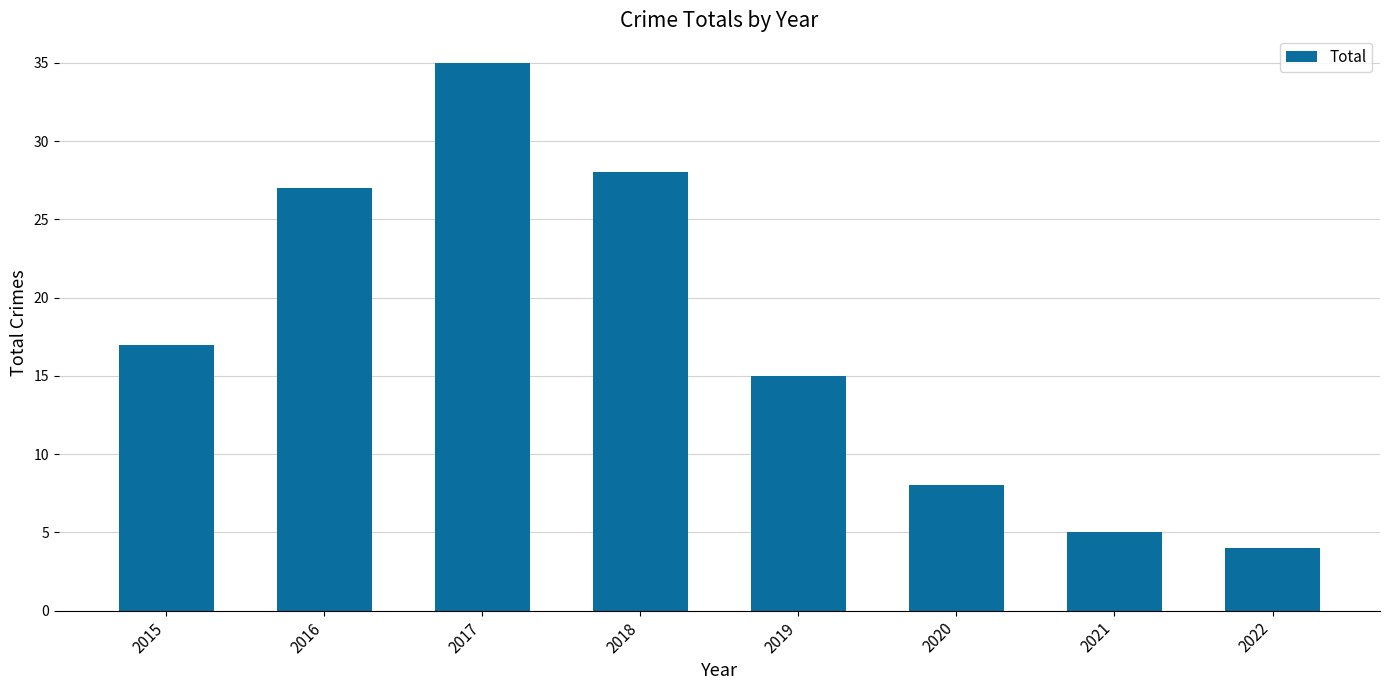

What is the sum of all values?

139